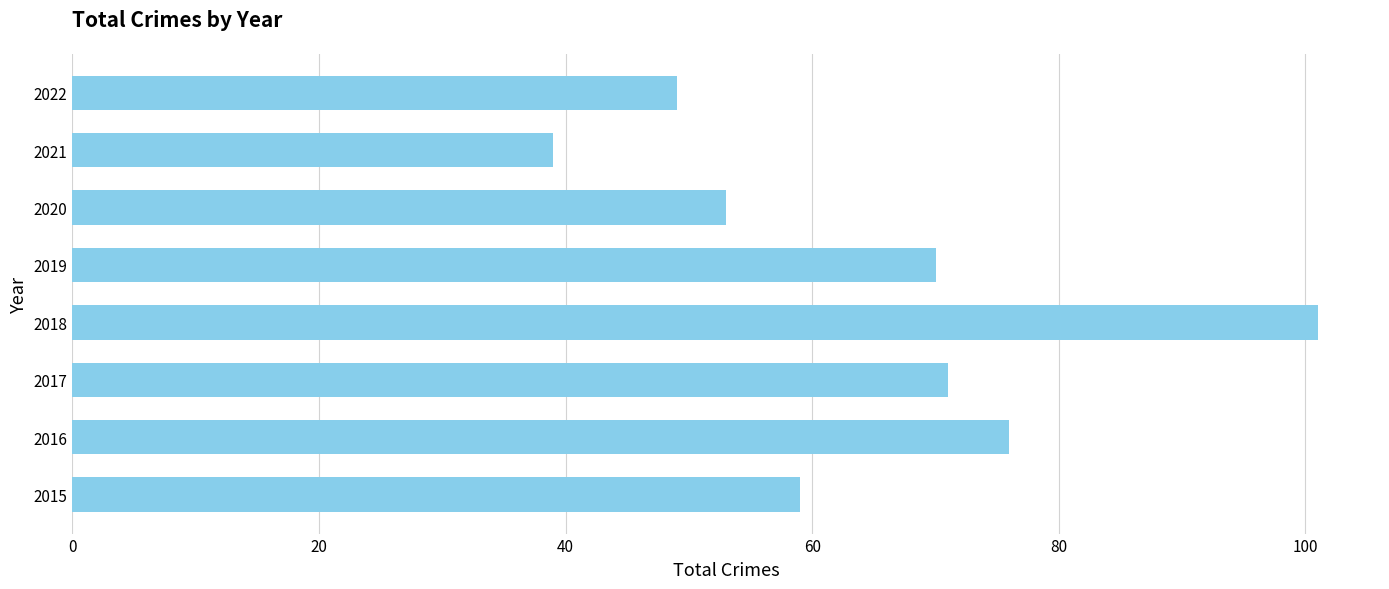

True or false: the data shows 101 at 2018.

True